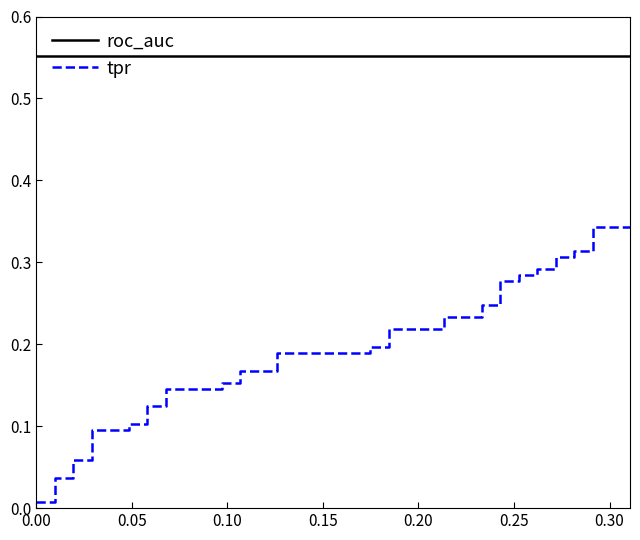

What are all the series names shown in the legend?

roc_auc, tpr